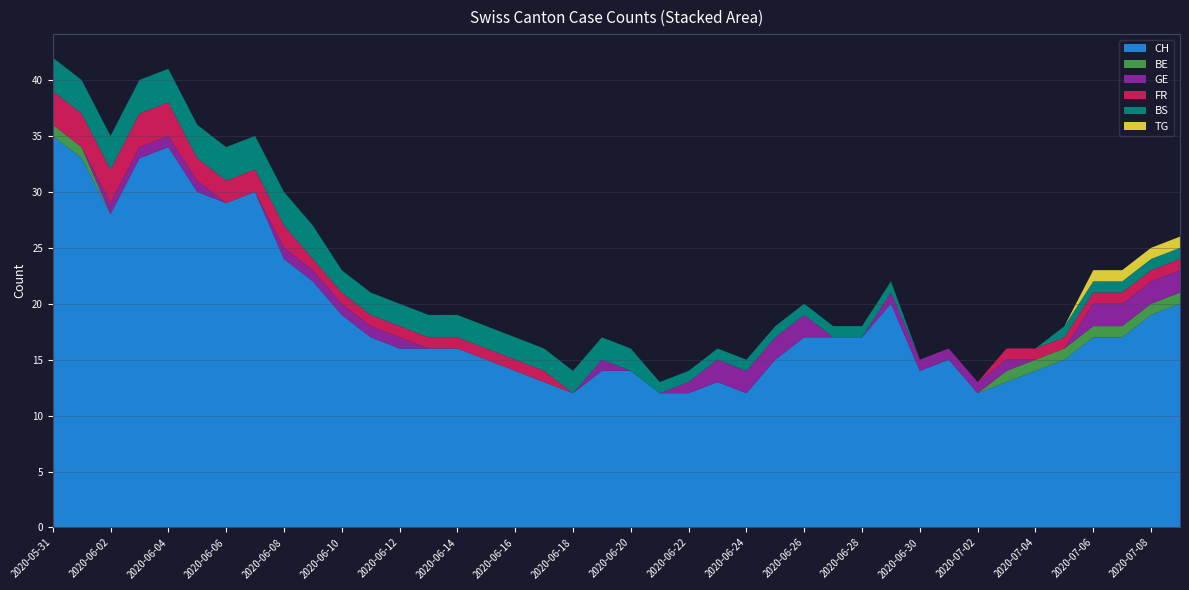

Reading left to right, extract all data points from this chart.

CH: 35	33	28	33	34	30	29	30	24	22	19	17	16	16	16	15	14	13	12	14	14	12	12	13	12	15	17	17	17	20	14	15	12	13	14	15	17	17	19	20
BE: 1	1	0	0	0	0	0	0	0	0	0	0	0	0	0	0	0	0	0	0	0	0	0	0	0	0	0	0	0	0	0	0	0	1	1	1	1	1	1	1
GE: 0	0	1	1	1	1	0	0	1	1	1	1	1	0	0	0	0	0	0	1	0	0	1	2	2	2	2	0	0	1	1	1	1	1	0	0	2	2	2	2
FR: 3	3	3	3	3	2	2	2	2	1	1	1	1	1	1	1	1	1	0	0	0	0	0	0	0	0	0	0	0	0	0	0	0	1	1	1	1	1	1	1
BS: 3	3	3	3	3	3	3	3	3	3	2	2	2	2	2	2	2	2	2	2	2	1	1	1	1	1	1	1	1	1	0	0	0	0	0	1	1	1	1	1
TG: 0	0	0	0	0	0	0	0	0	0	0	0	0	0	0	0	0	0	0	0	0	0	0	0	0	0	0	0	0	0	0	0	0	0	0	0	1	1	1	1